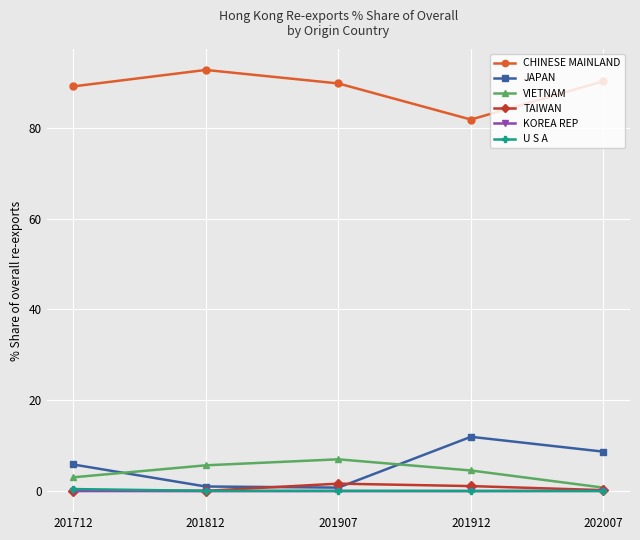

At which category does JAPAN reach its first local peak?

201912